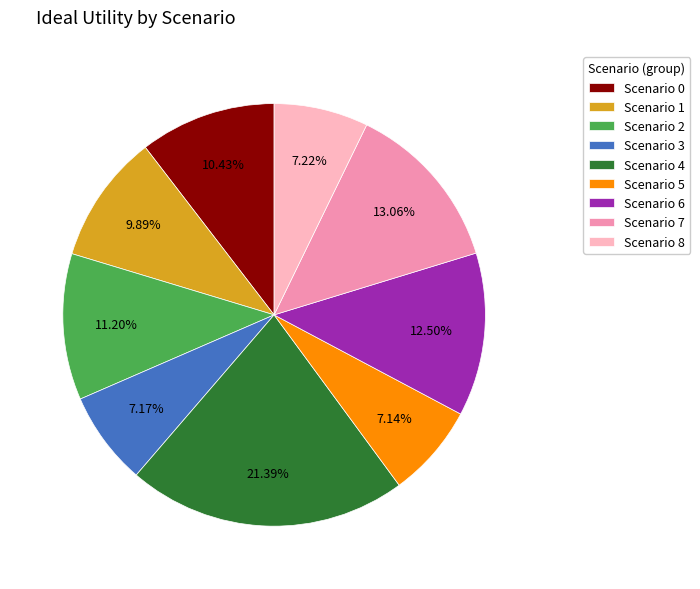

How many slices are in this pie chart?

9